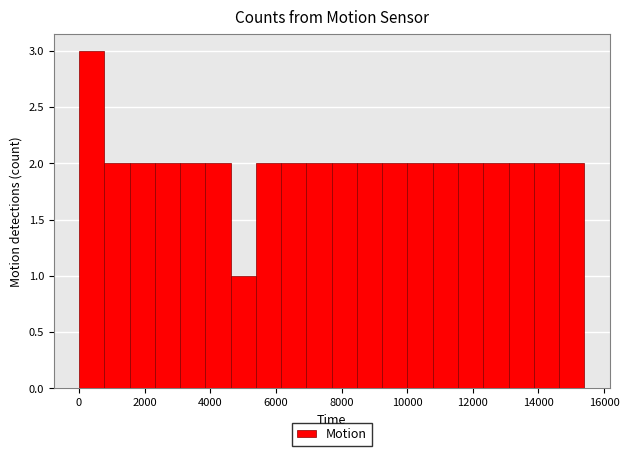

Around what value on the x-axis is the tallest bar? Give the approximate position of its centre, as read against the axis.

400